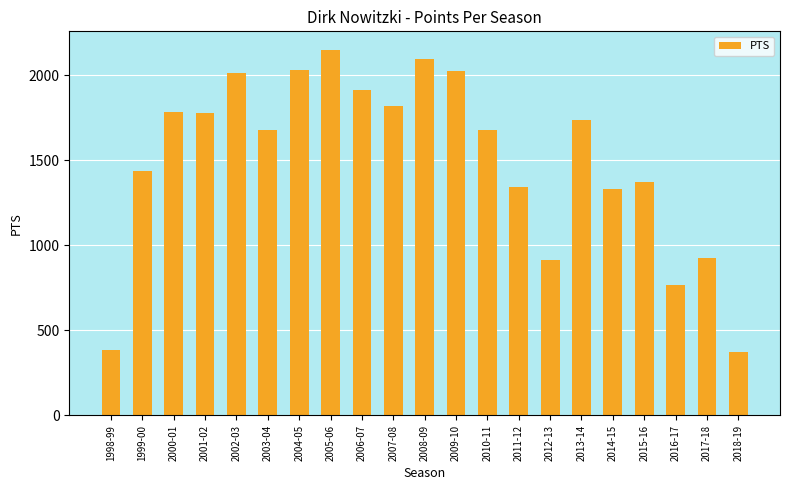

What is the label of the 1st bar from the left?

1998-99